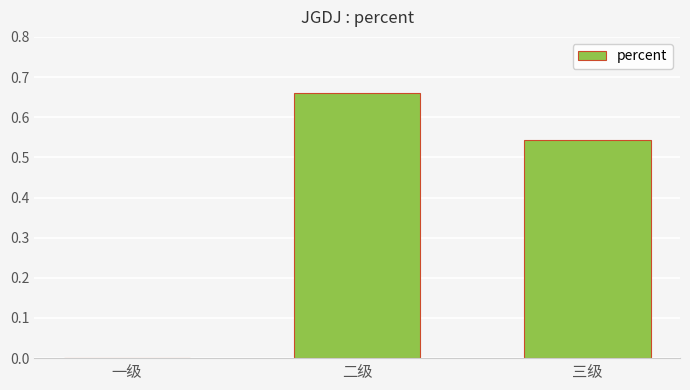

How many values exceed 0?

2